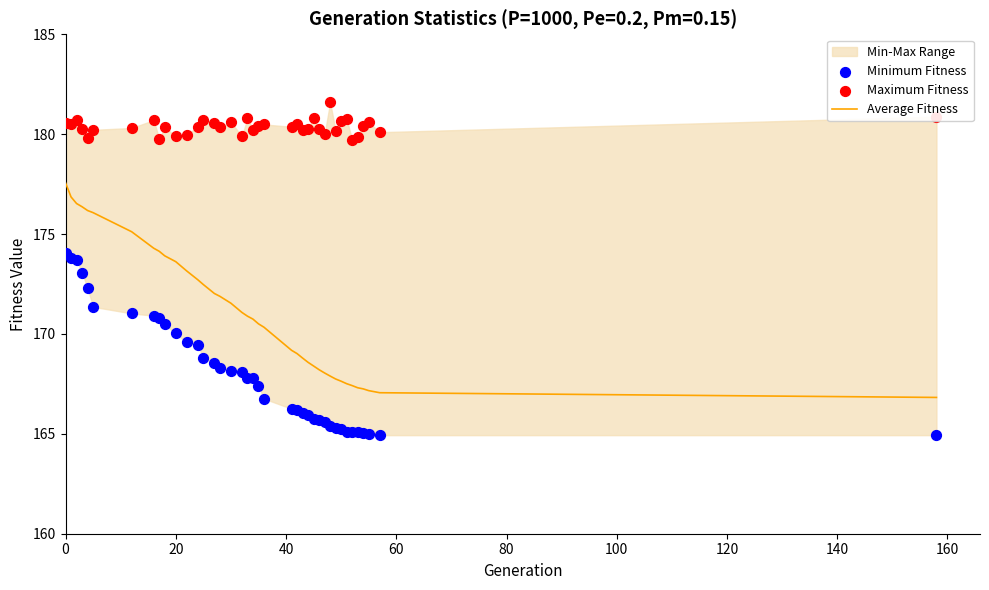

At how many categories does at least one series exceed 173?

39